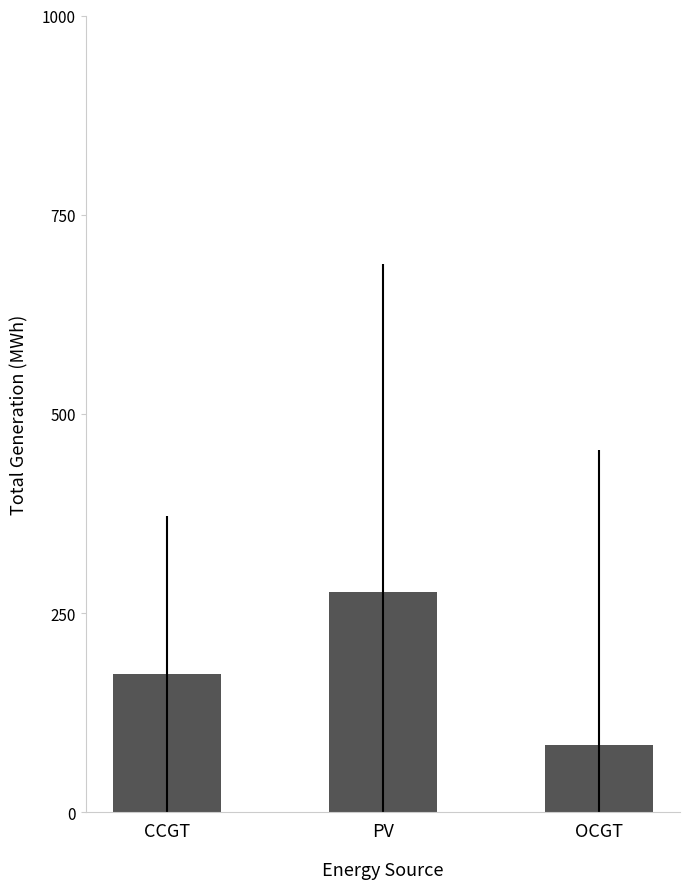

Reading right to left, list all the values displayed in this chart.

85.0	276.6	174.3